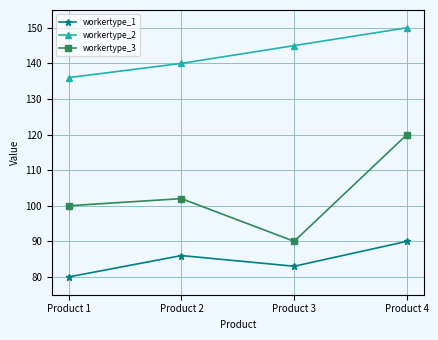

Does the chart have visible grid lines?

Yes